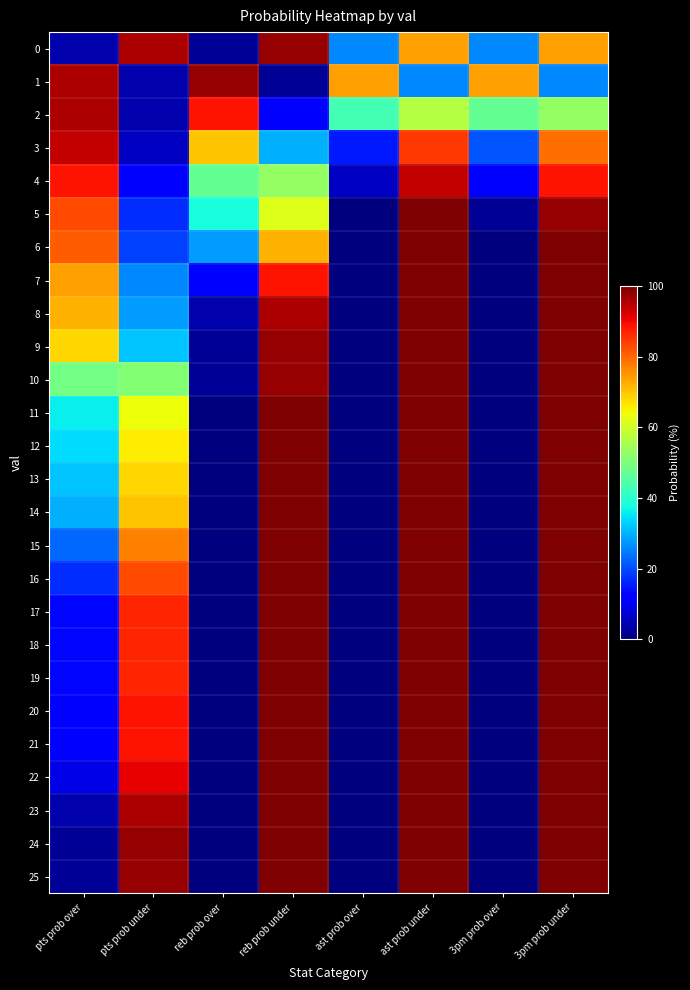

What is the total value across all series at ast prob under?

2436